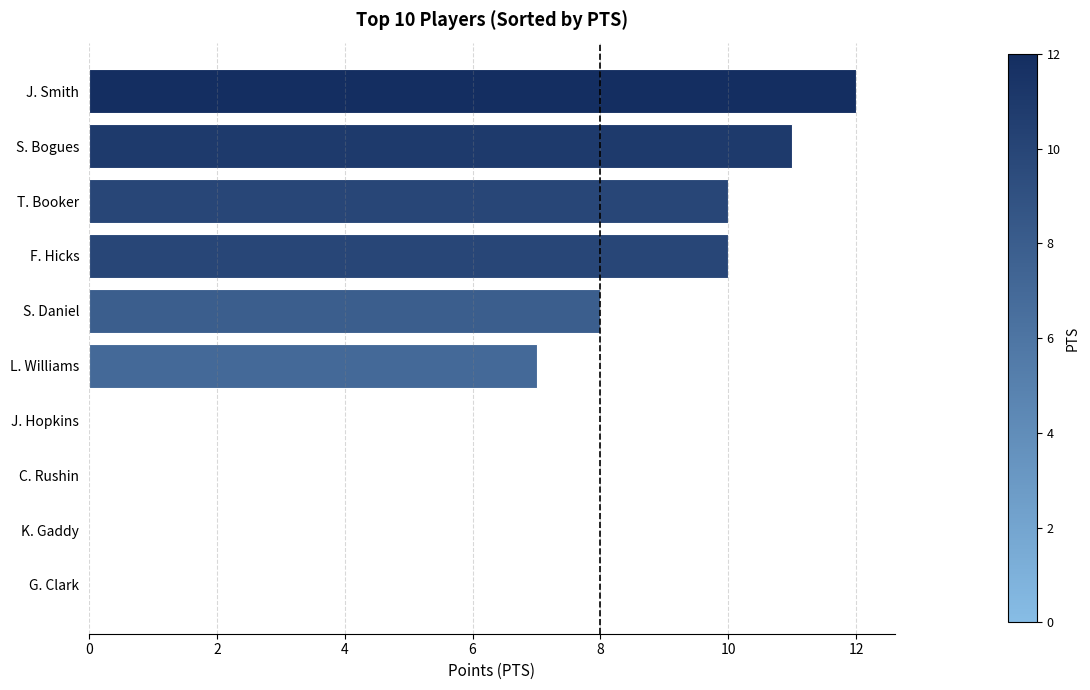

Which label corresponds to the largest value in the chart?

J. Smith